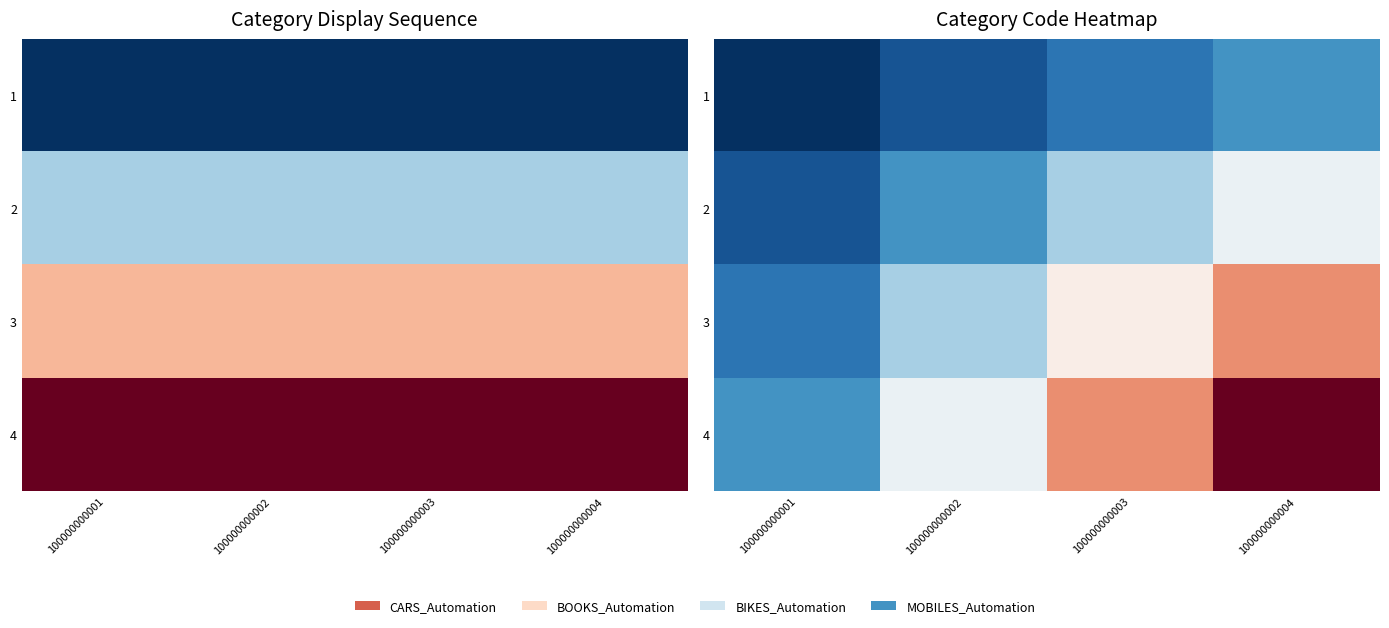

What is the total value across all series at 100000000004?

40